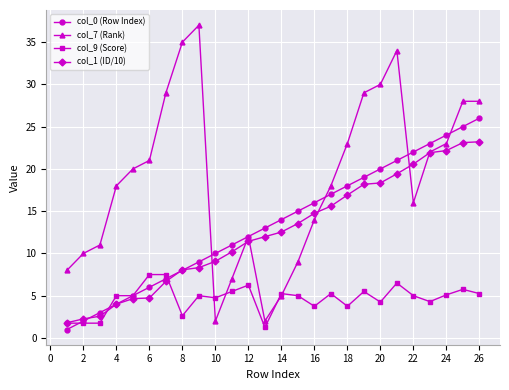

Rank the series by their maximum value, from lowest to highest.

col_9 (Score), col_1 (ID/10), col_0 (Row Index), col_7 (Rank)